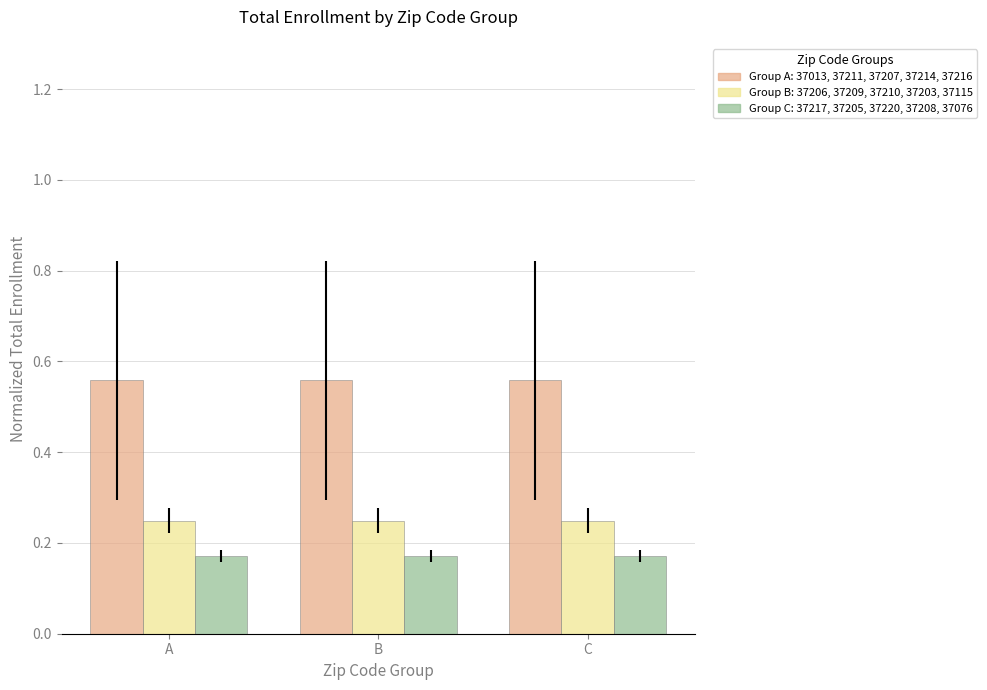

What is the total value across all series at A?

1.0